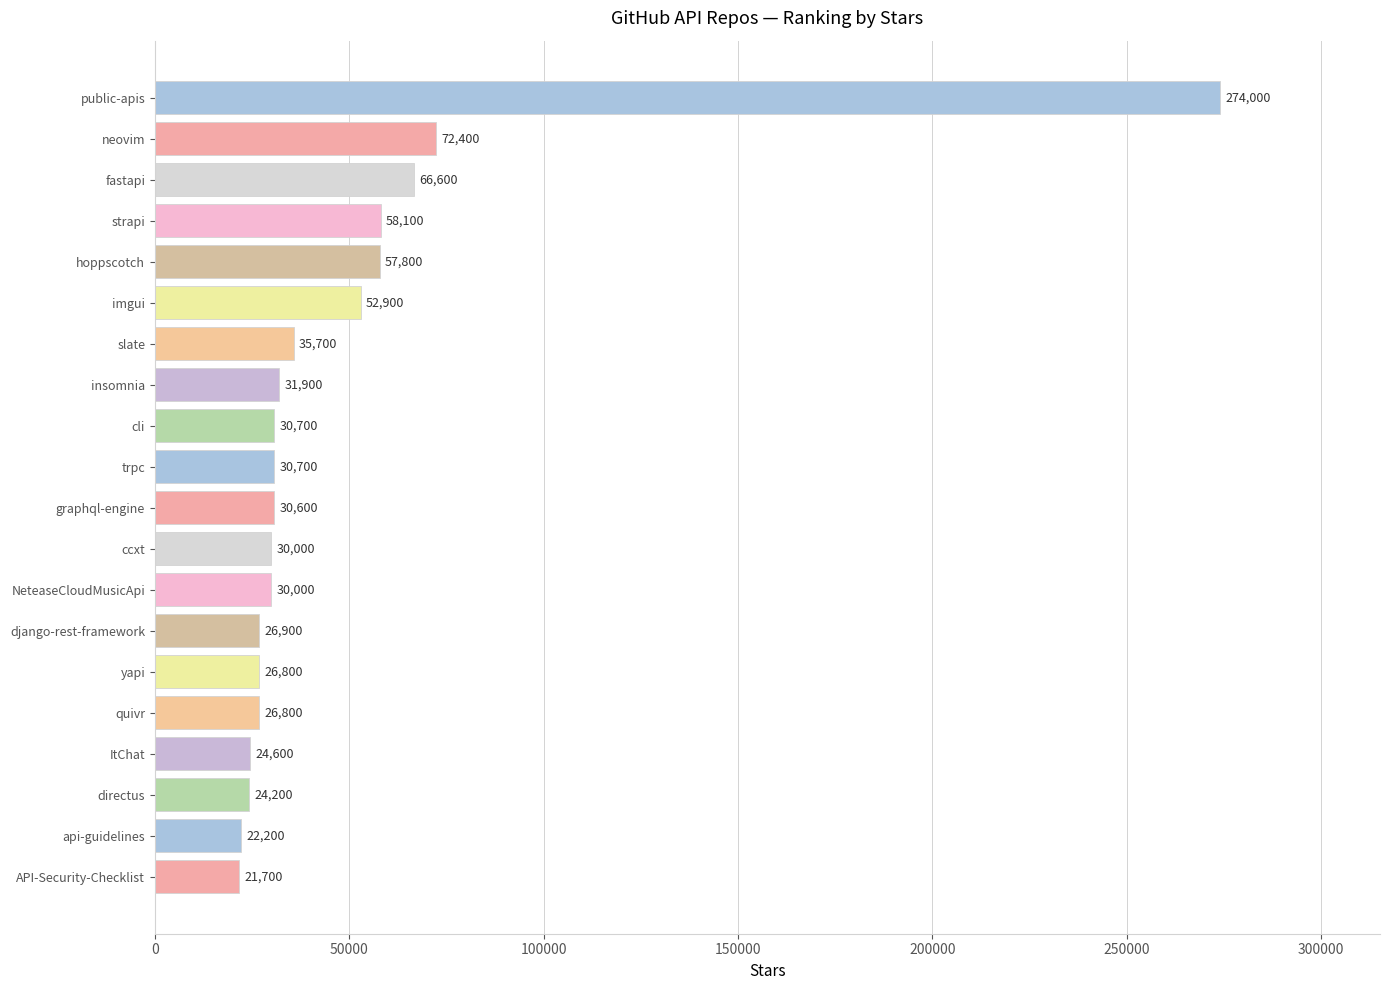

The value at imgui is 52900. True or false?

True